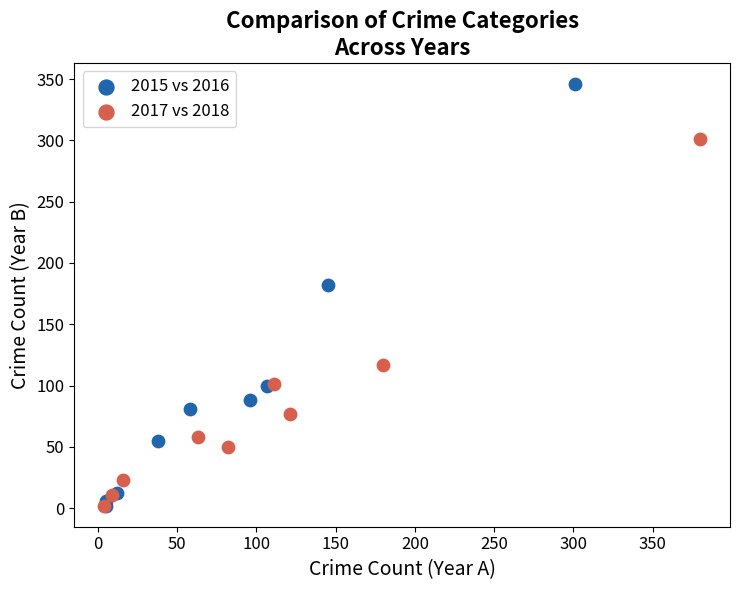

Which series contains the highest Y value?

2015 vs 2016